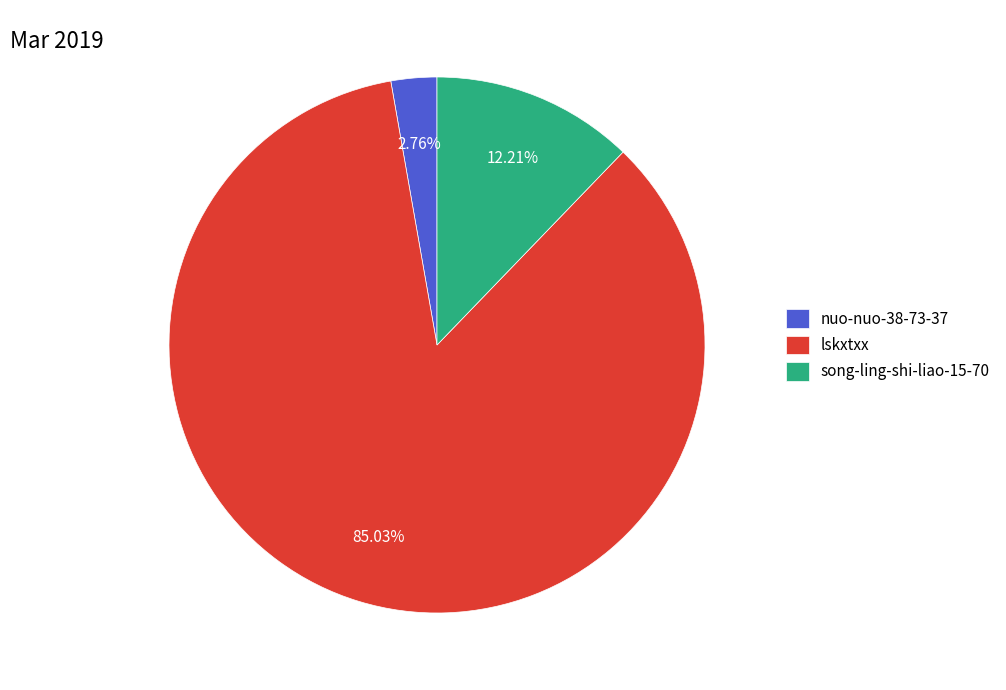

Is there a majority slice in this chart?

Yes